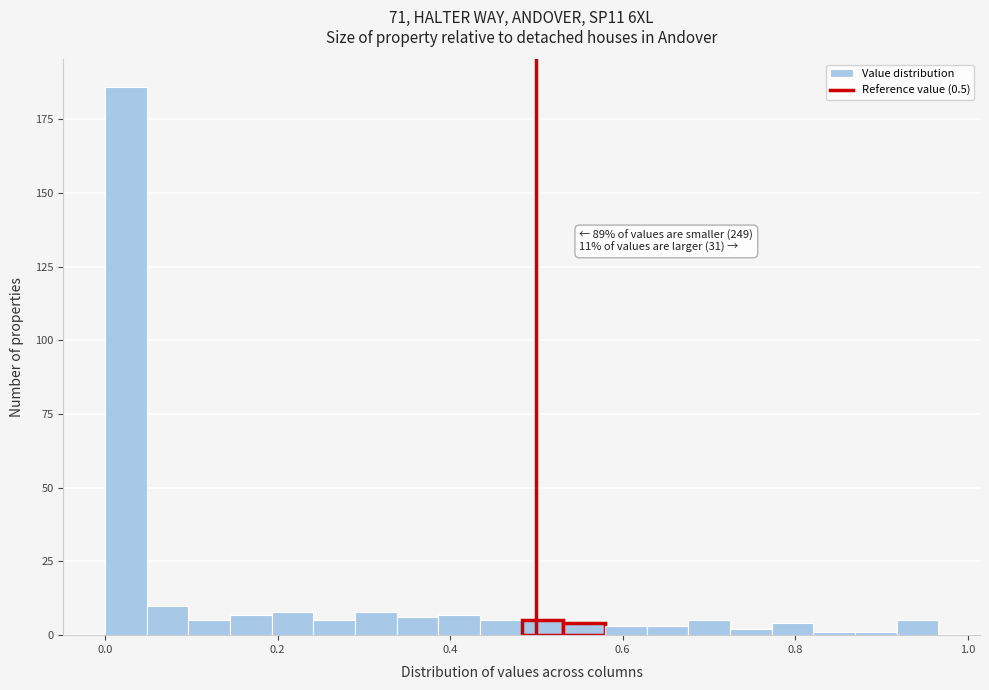

Around what value on the x-axis is the tallest bar? Give the approximate position of its centre, as read against the axis.

0.02